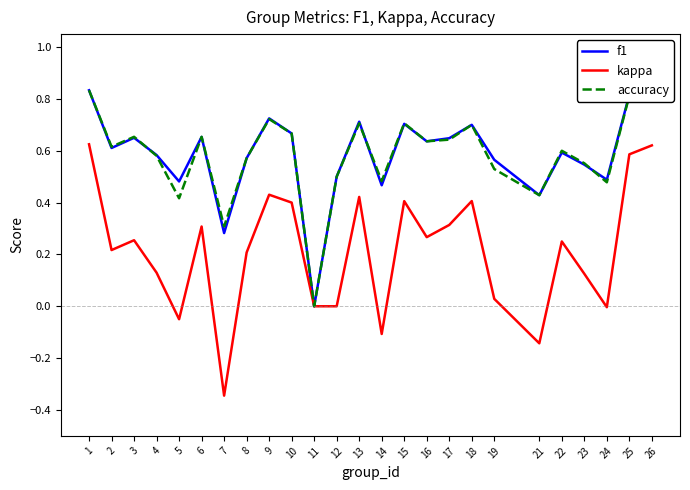

Between 1 and 3, which series saw the biggest shift?

kappa